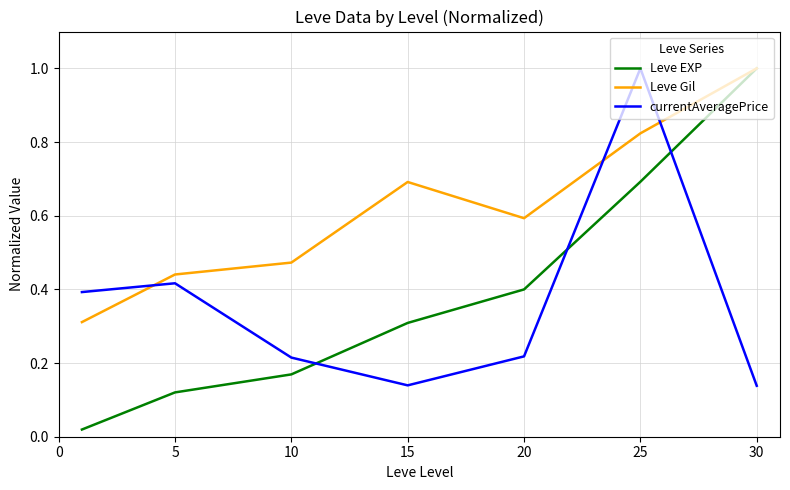

What is the maximum value shown in the chart?

1.0